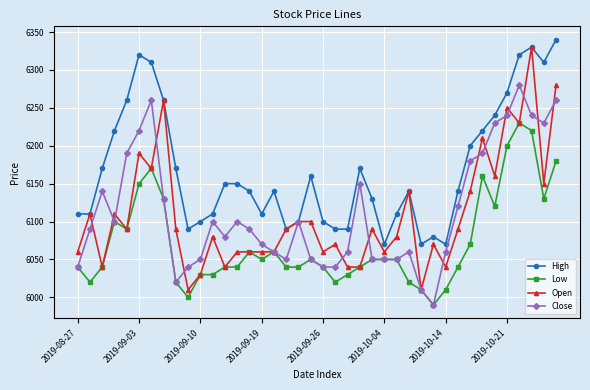

Is this an area chart (filled region under the line)?

No